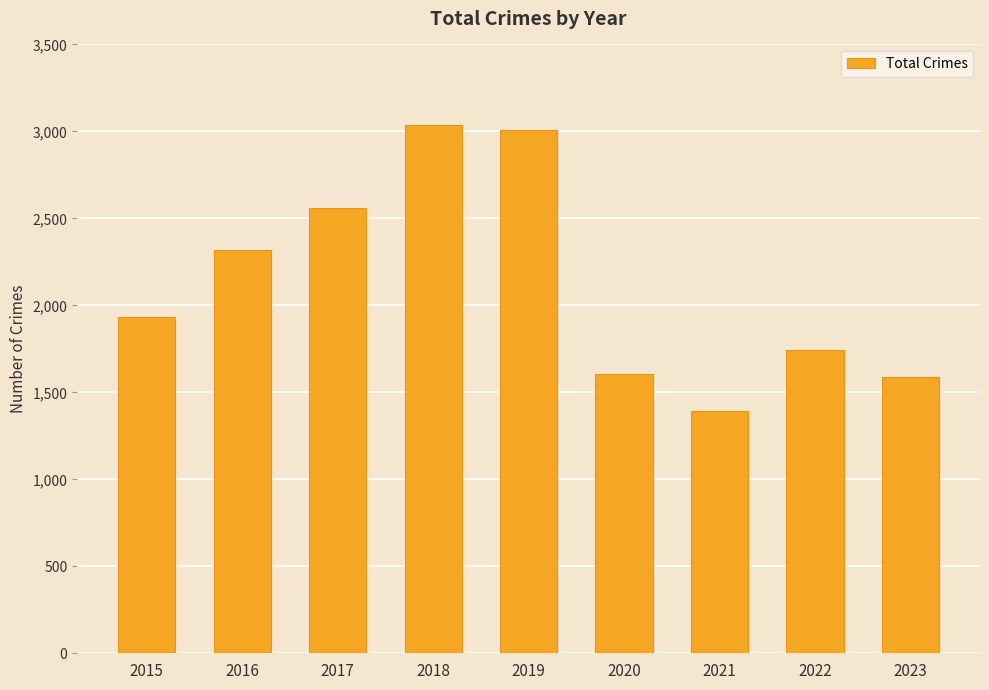

What is the difference between the maximum and minimum values?

1641